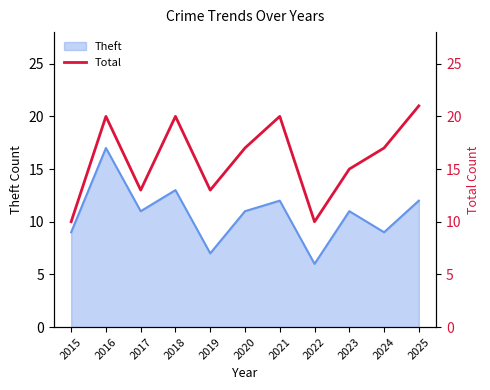

Reading left to right, list all the values displayed in this chart.

10	20	13	20	13	17	20	10	15	17	21